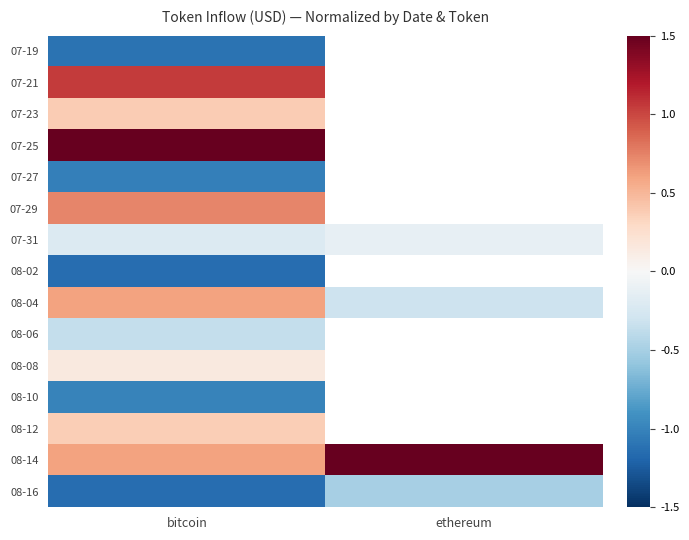

At which label does 07-31 reach its peak?

ethereum